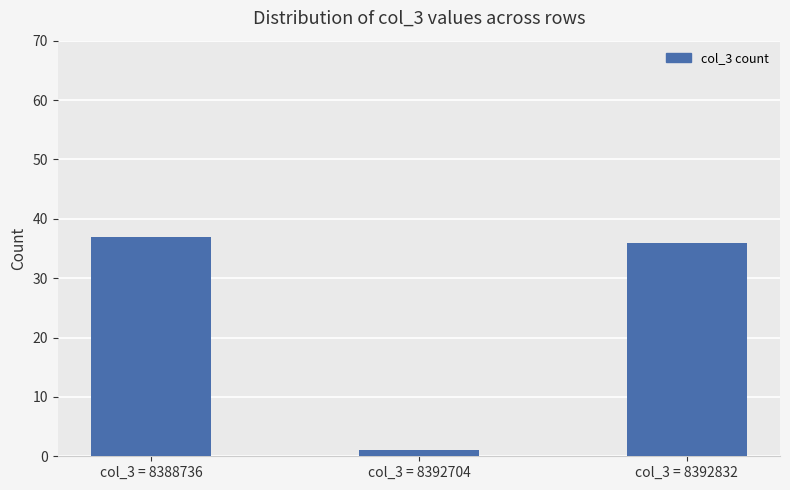

What is the value of the 3rd bar from the left?

36